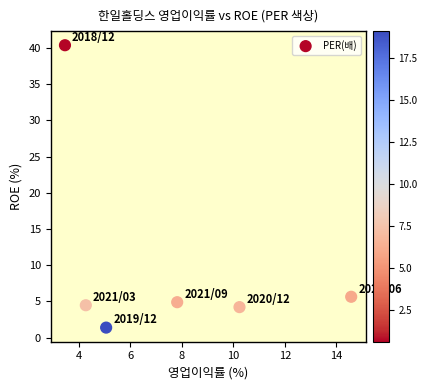

What Y value in the scatter plot is closest to 20?

5.6